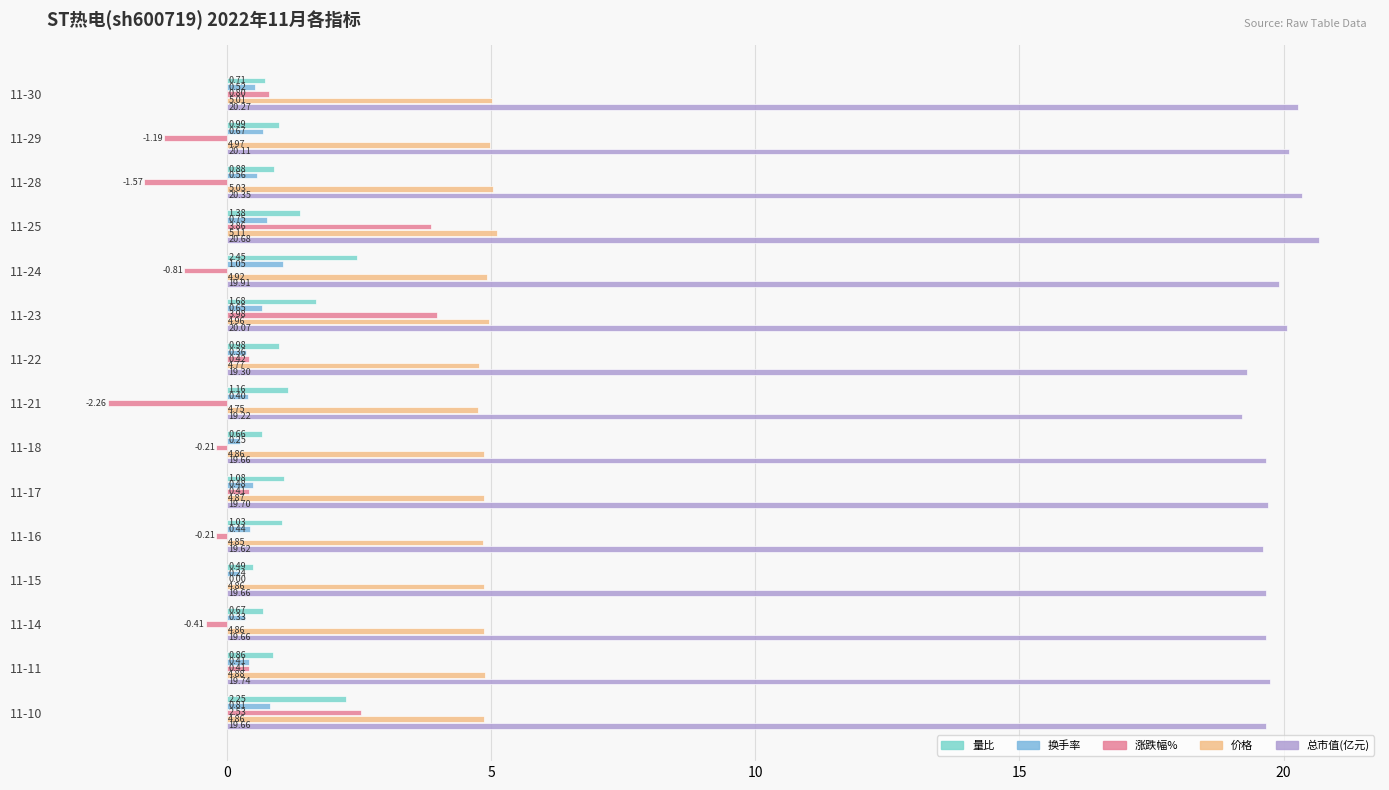

How many distinct data groups are displayed?

5